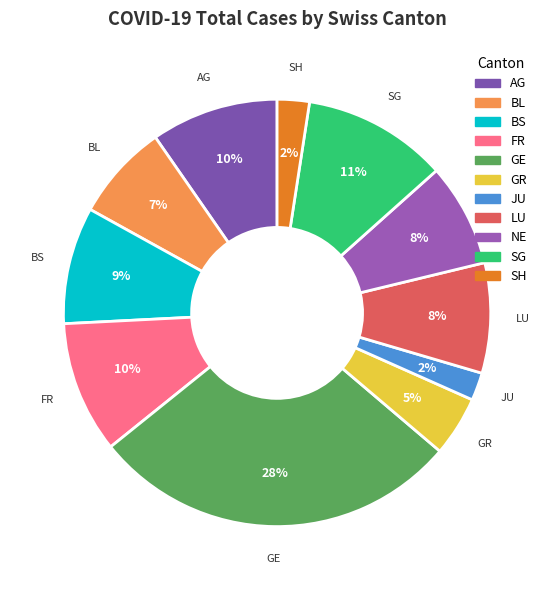

Count the number of slices in the pie.

11